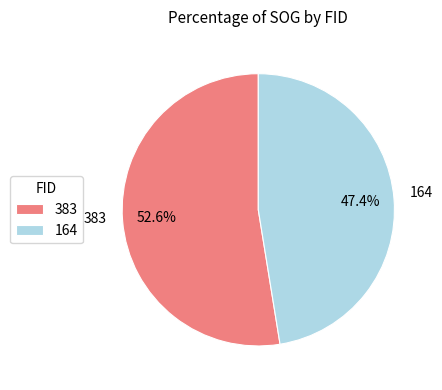

Which slice is the smallest?

164